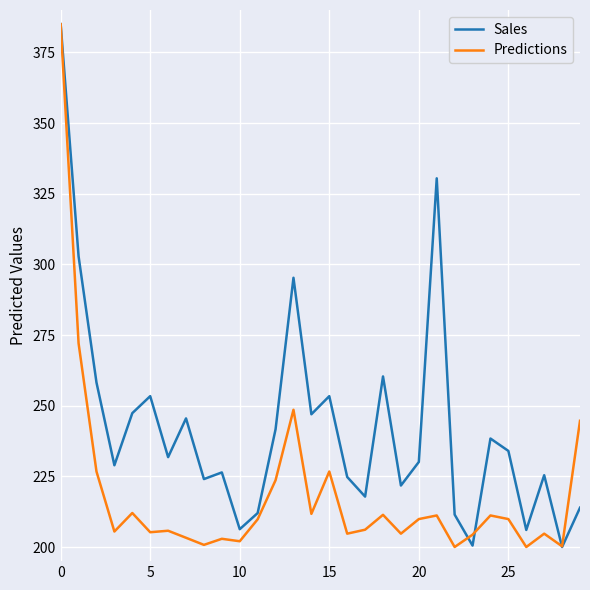

What is the smallest value displayed?

200.0